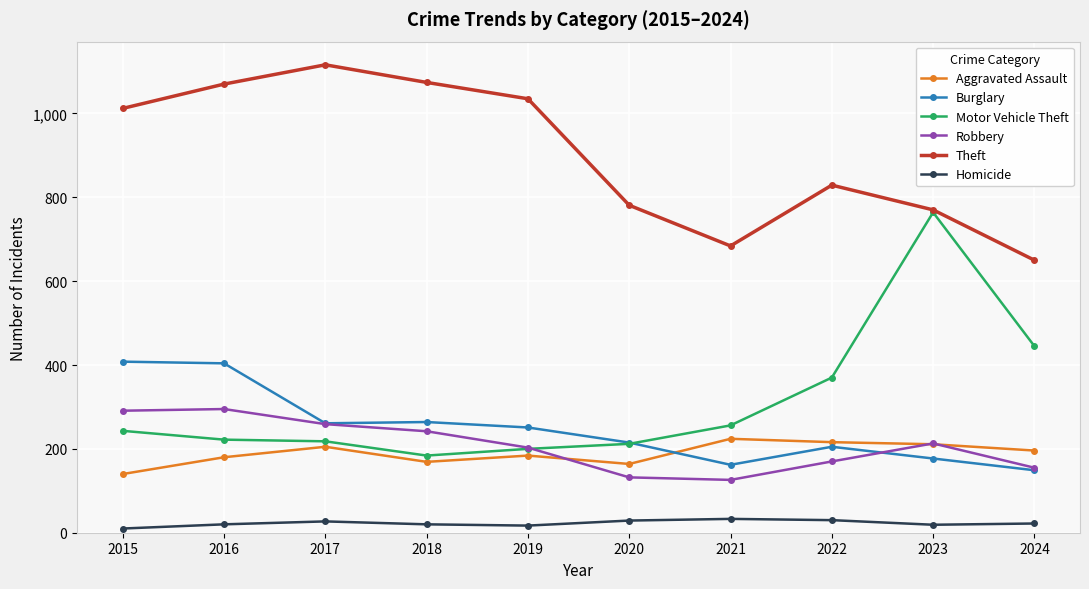

Rank the series by their maximum value, from lowest to highest.

Homicide, Aggravated Assault, Robbery, Burglary, Motor Vehicle Theft, Theft